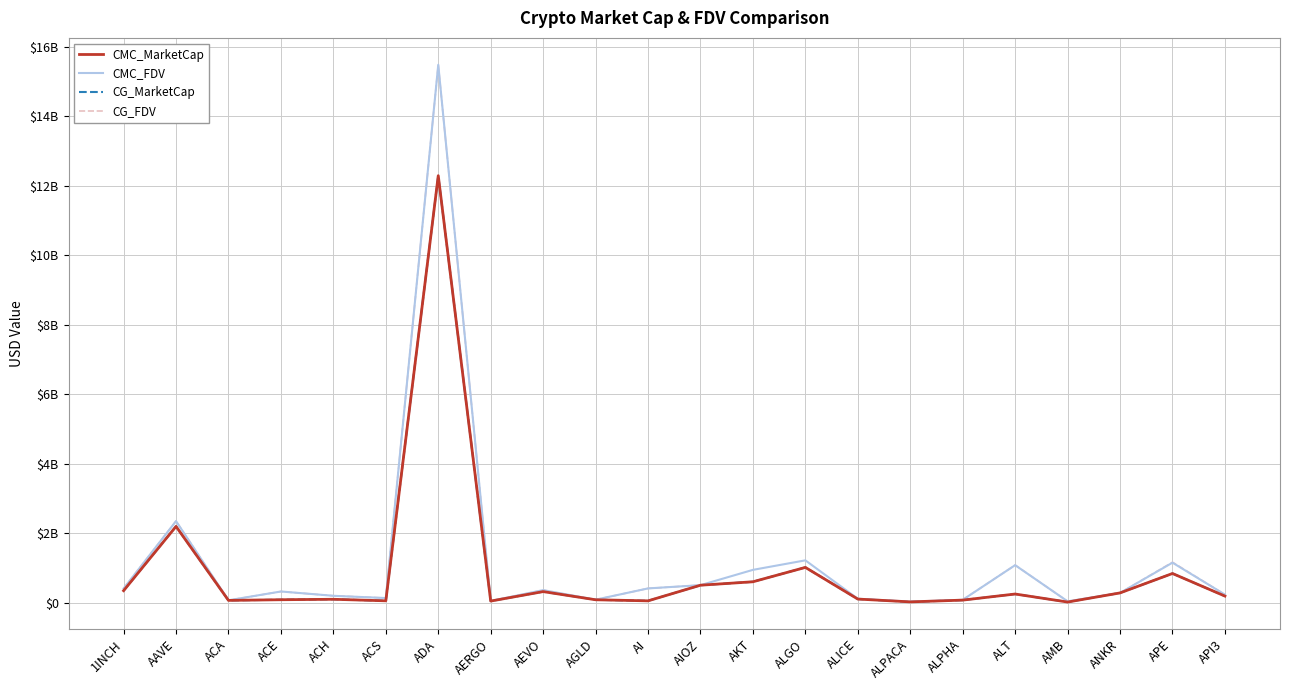

What is the label of the 16th point from the right?

ADA